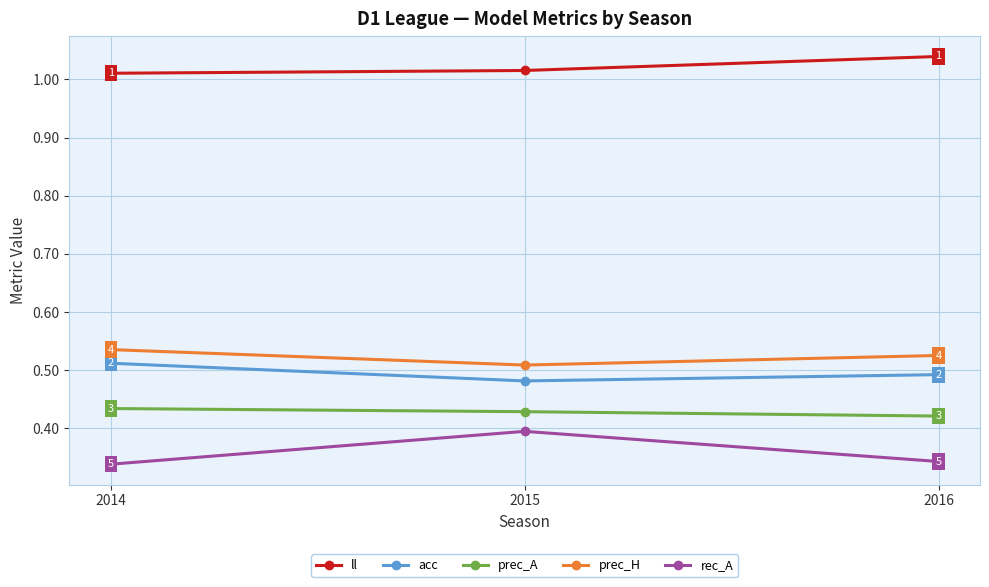

The ll series shows 0.4 at 2014. True or false?

False